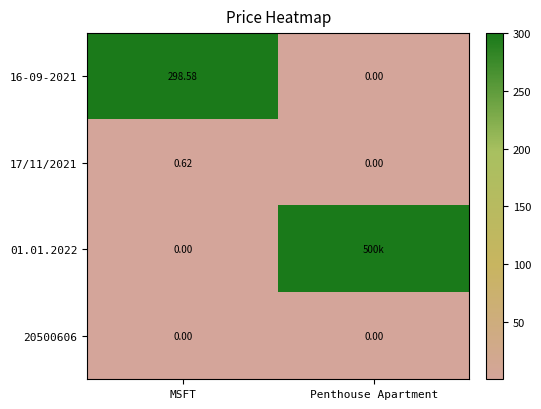

At which label is 16-09-2021 closest to 149?

Penthouse Apartment